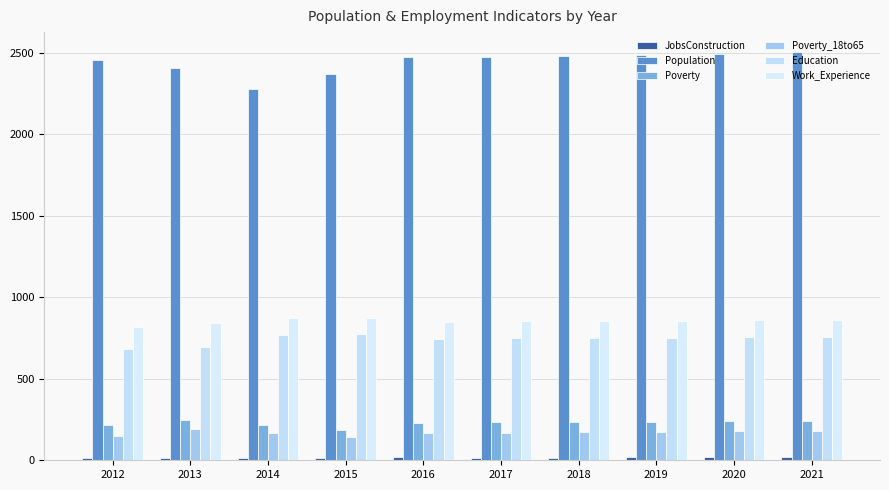

How many categories are shown in the chart?

10